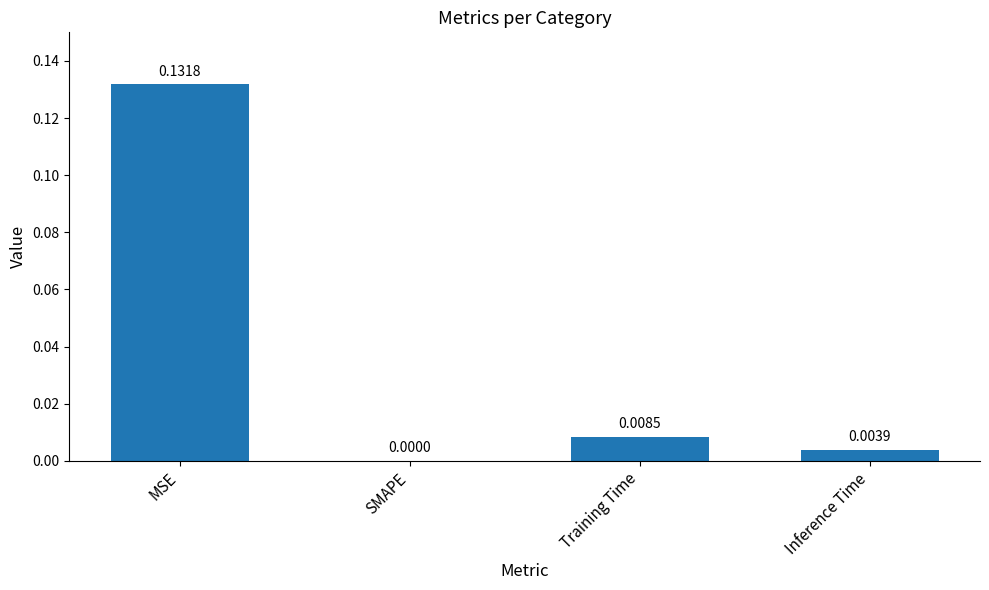

Where is the data nearest to the value 0?

SMAPE